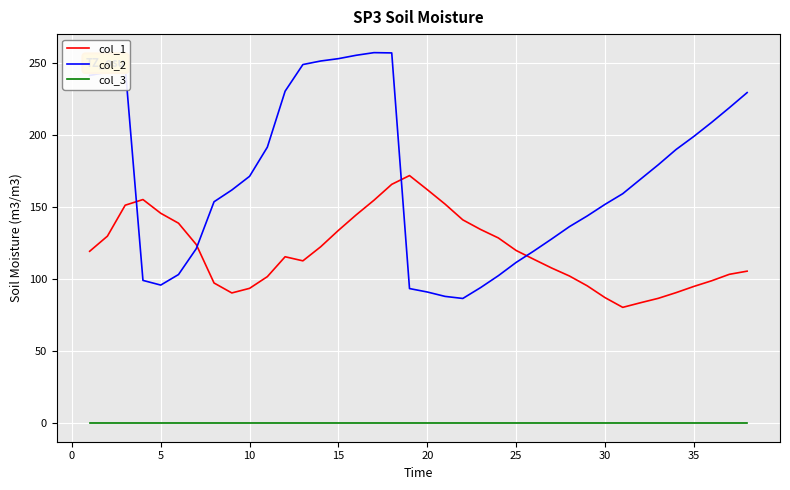

Which series has the largest total across all categories?

col_2